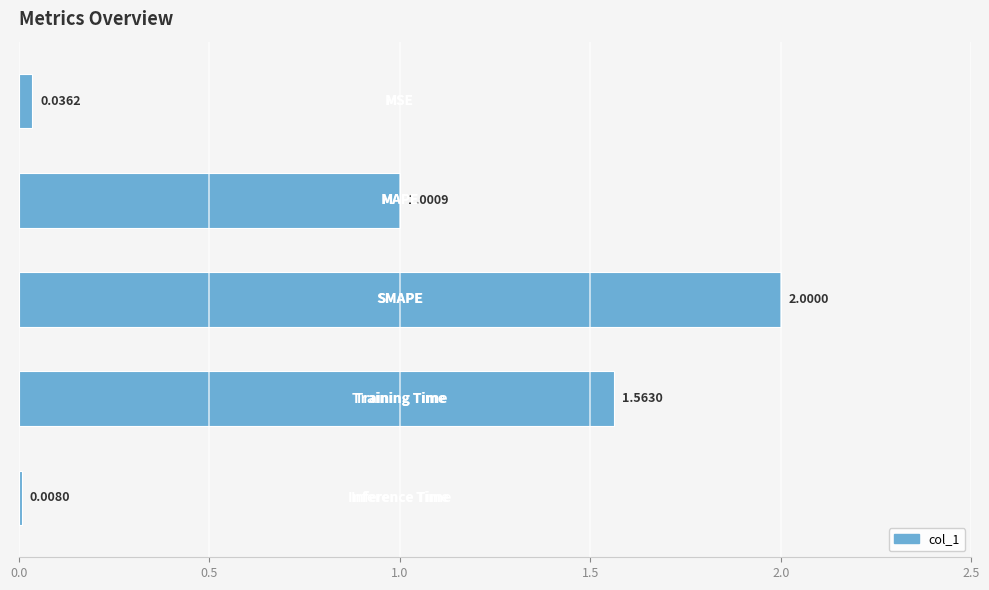

What is the difference between the maximum and second lowest values?

2.0